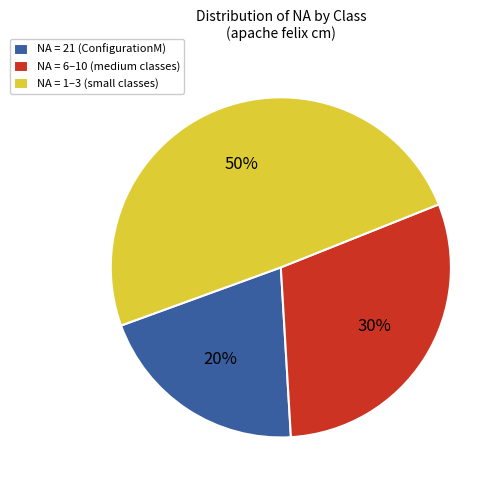

Is the sum of NA = 21 (ConfigurationM) and NA = 1–3 (small classes) greater than half?

Yes